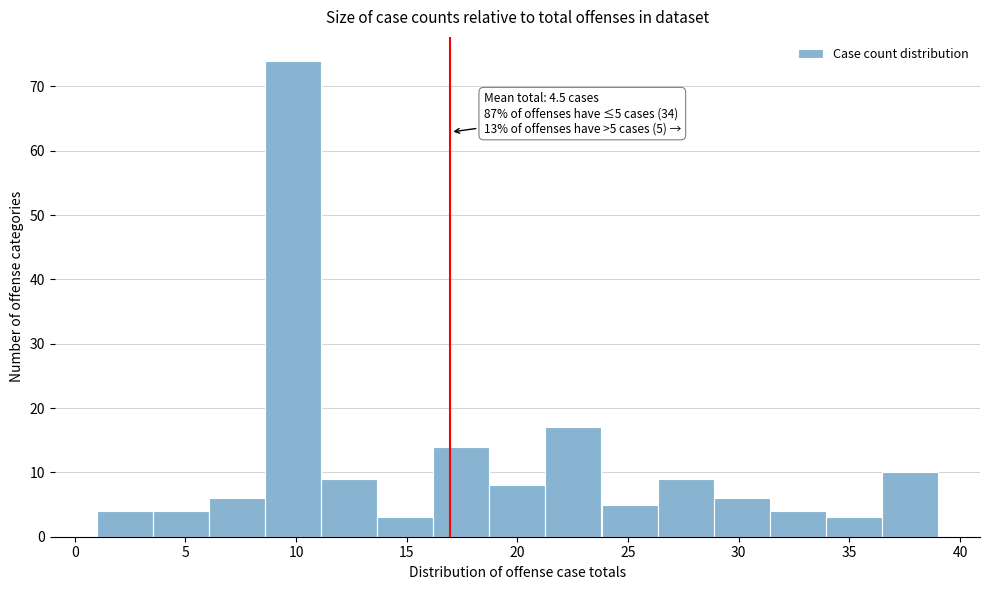

Which range on the x-axis has the tallest bar?

8.5 to 11.0